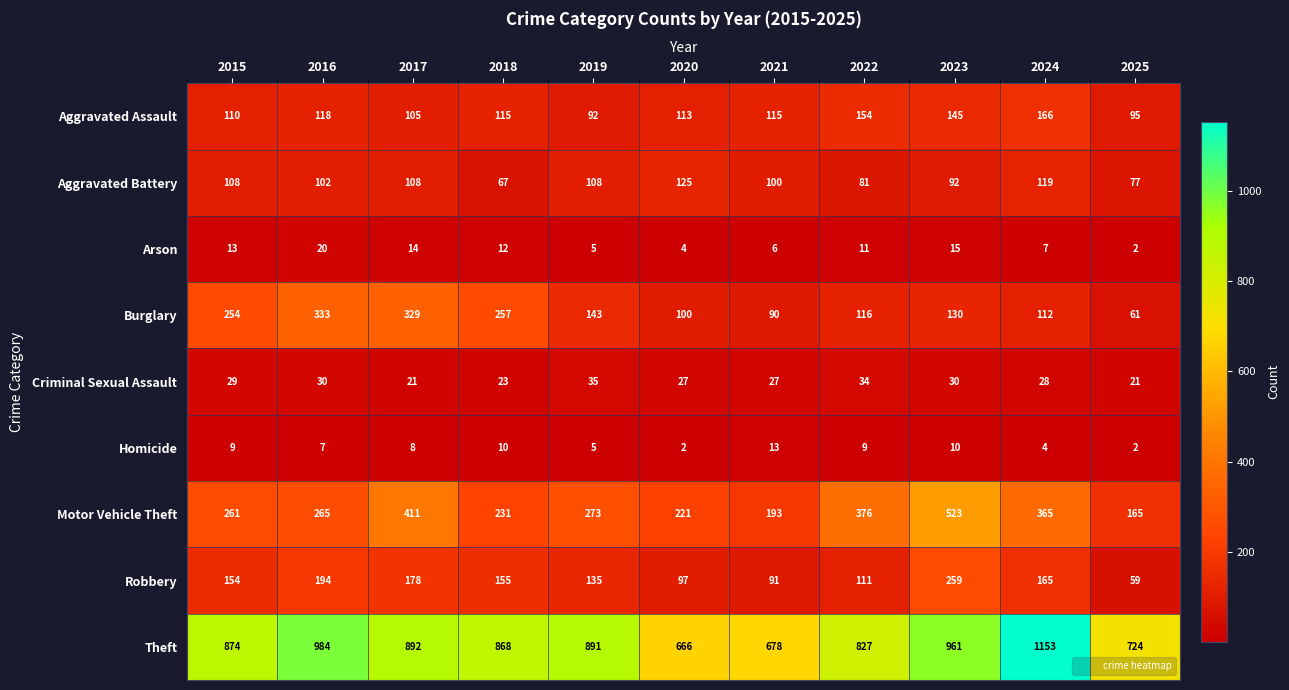

What is the maximum value for Arson?

20